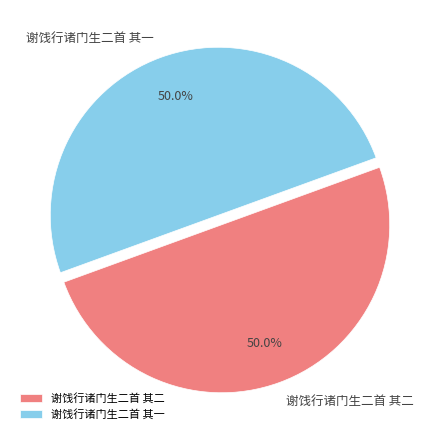

To the nearest percent, what portion does 谢饯行诸门生二首 其二 represent?

50%